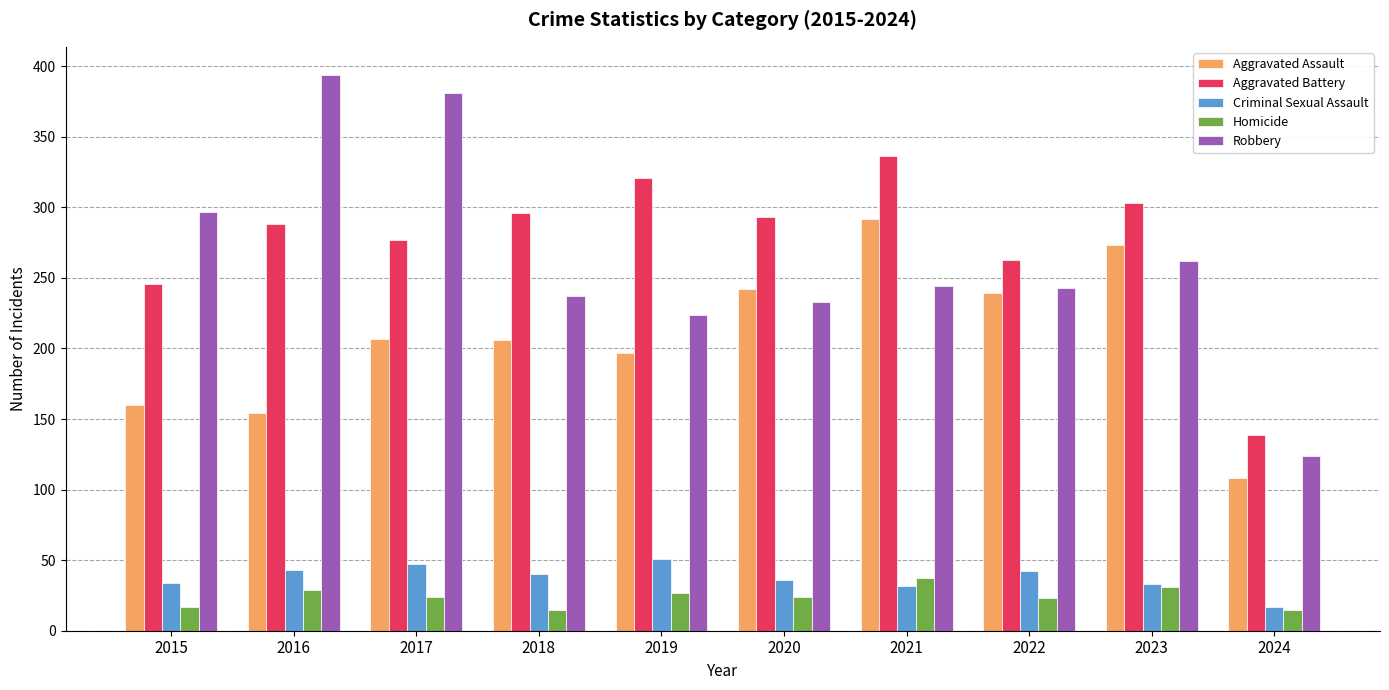

Which series has the widest spread of values?

Robbery